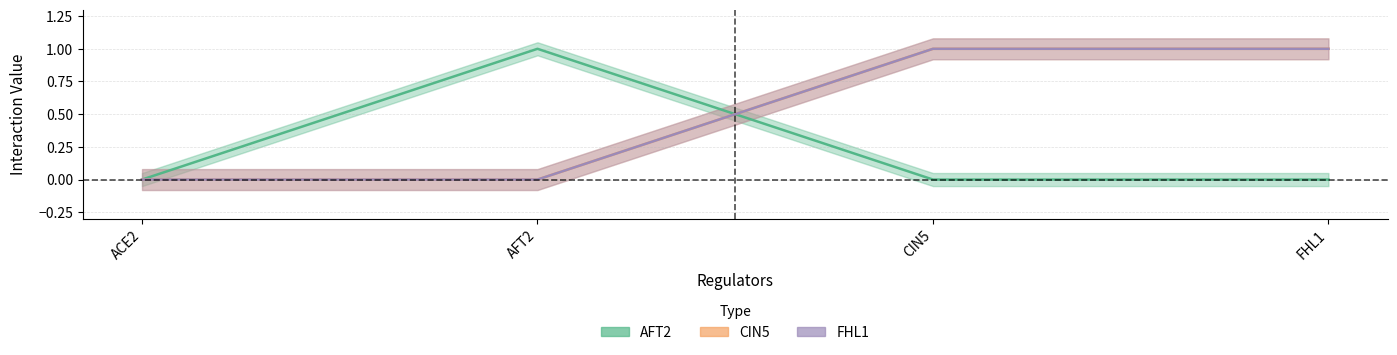

Which series has the largest total across all categories?

CIN5